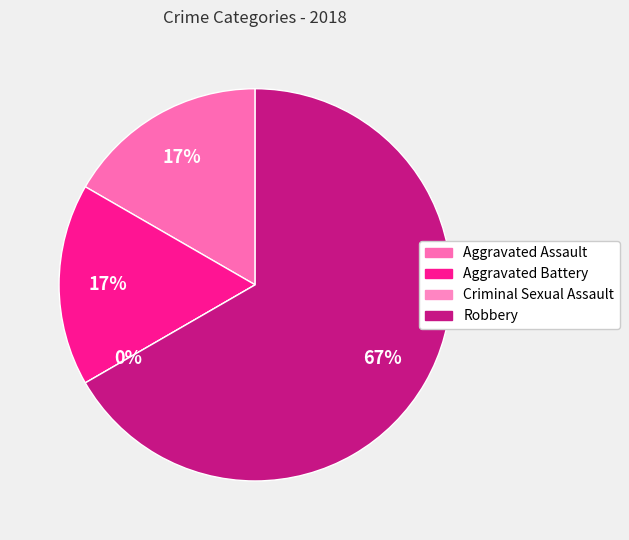

To the nearest percent, what is the combined percentage of Robbery and Aggravated Assault?

83%